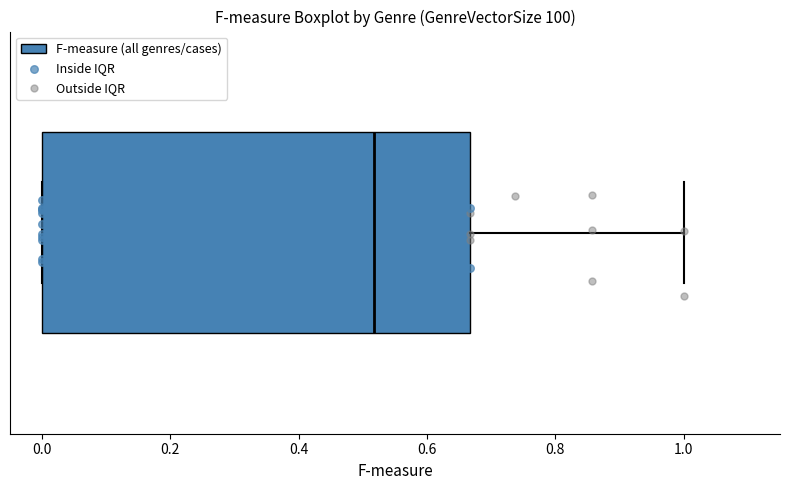

Read this box plot against the x-axis: the position of the median line, the range covered by the box, and the ends of both whiskers. The values are not printed on the chart, so give them approximately, as read against the axis.

median 0.52, box 0.00 to 0.66, whiskers 0.00 to 1.00